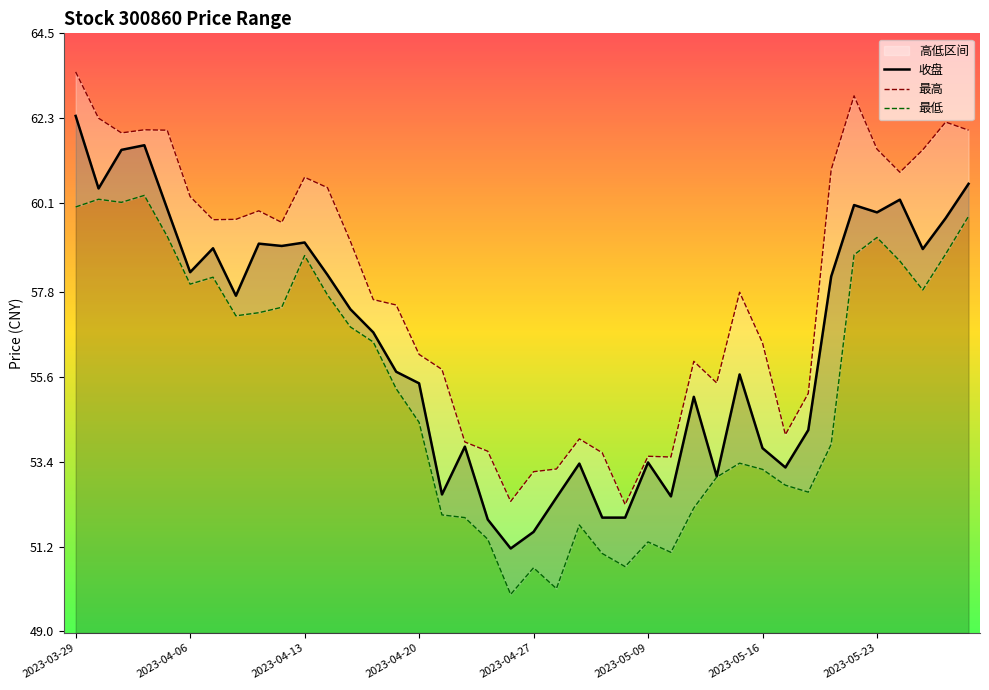

At which label does 收盘 reach its peak?

2023-03-29